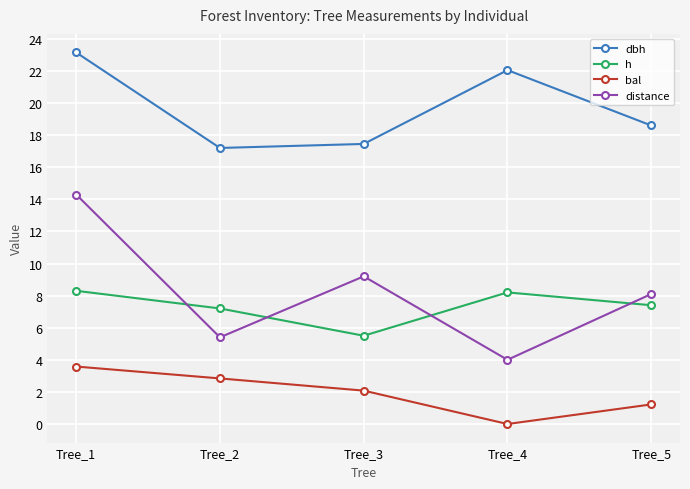

What is the total value across all series at Tree_3?

34.2